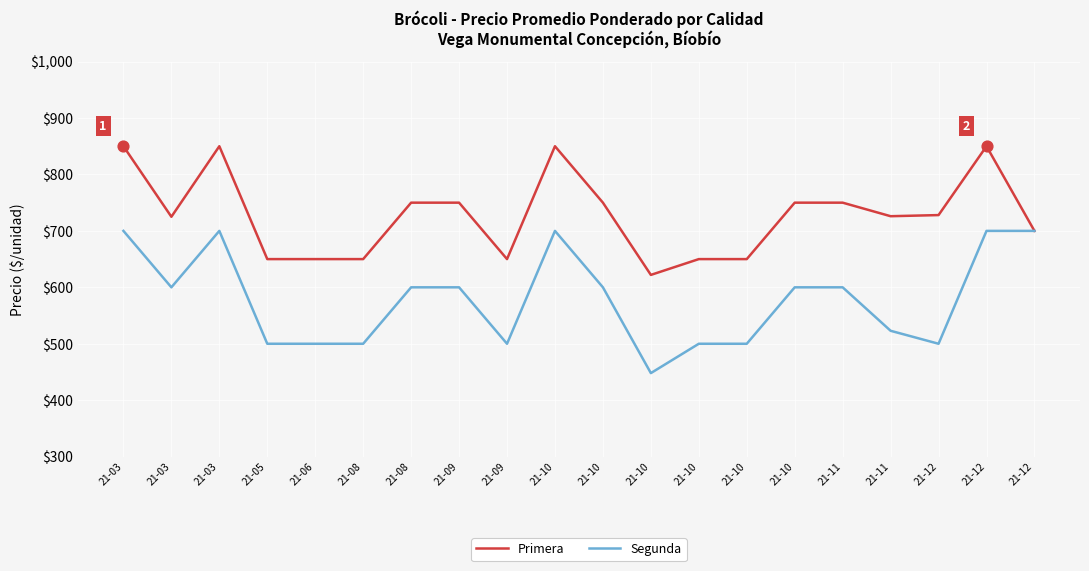

What are all the series names shown in the legend?

Primera, Segunda